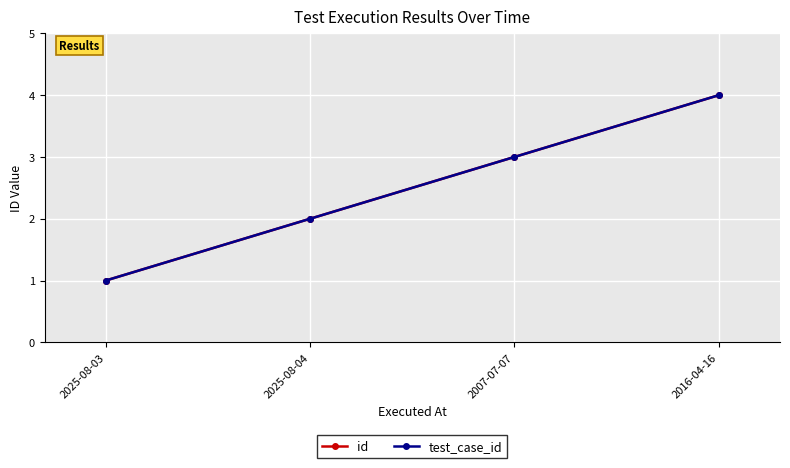

Does the chart have visible grid lines?

Yes